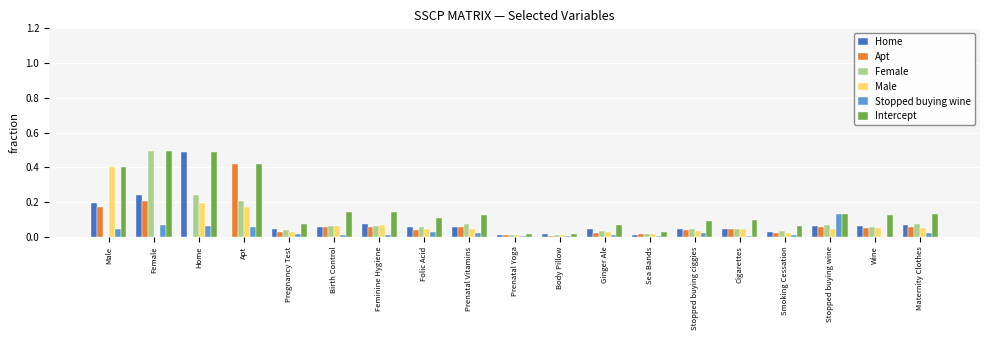

Is it true that Apt equals 0.0 at Wine?

False